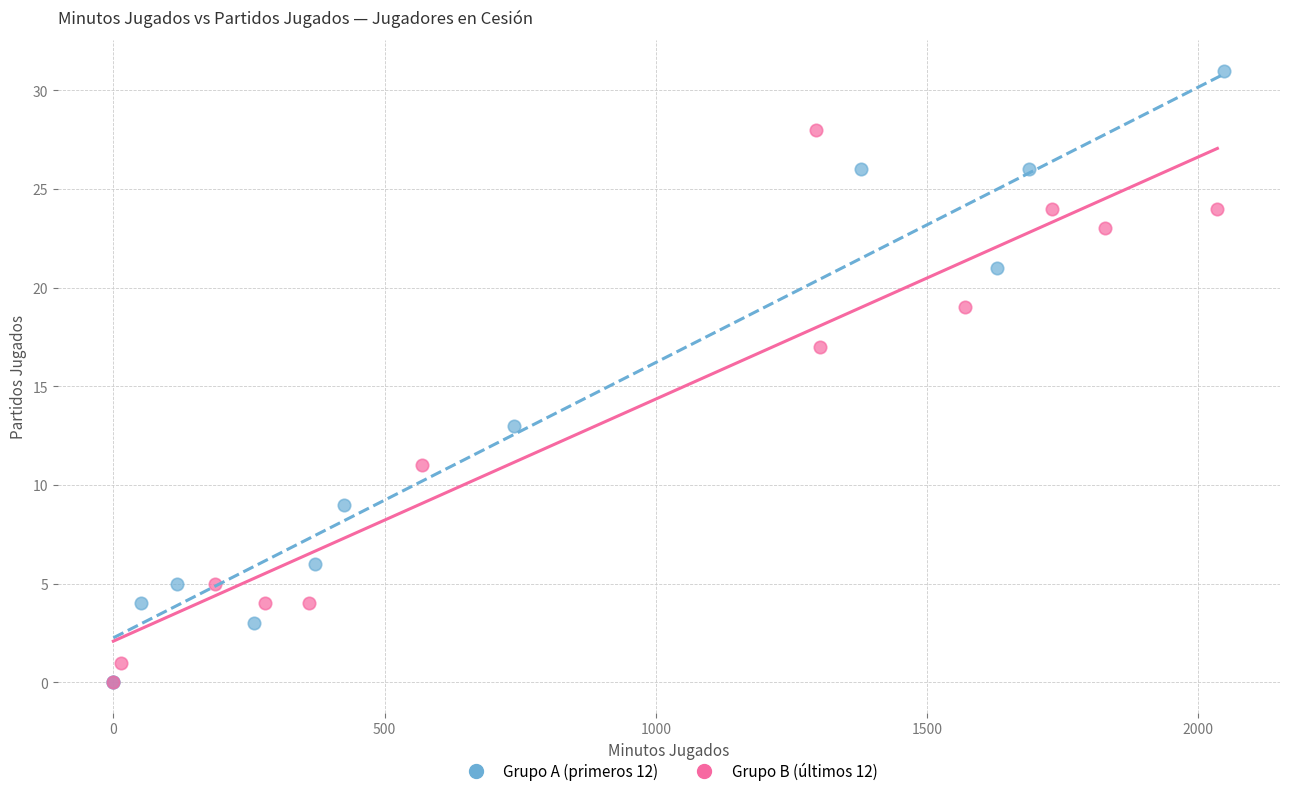

Which series reaches the maximum Y coordinate?

Grupo A (primeros 12)